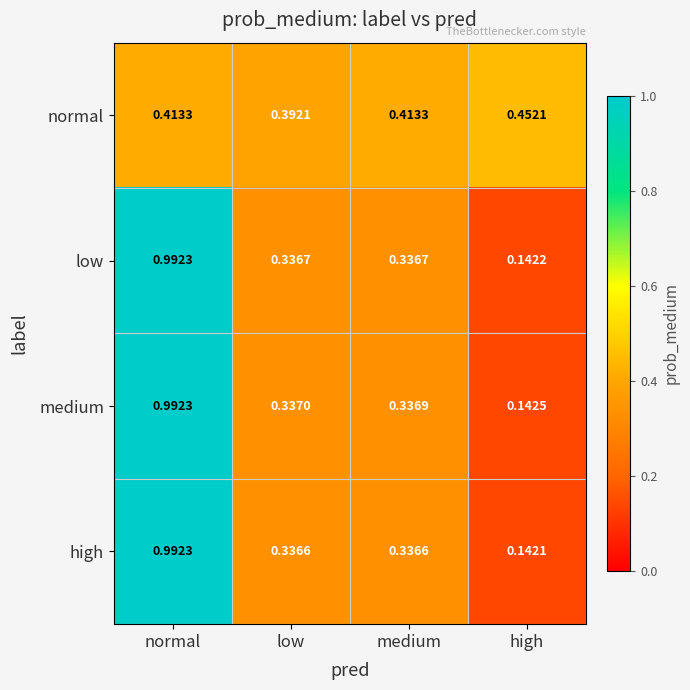

Which series has the largest range (max minus min)?

high